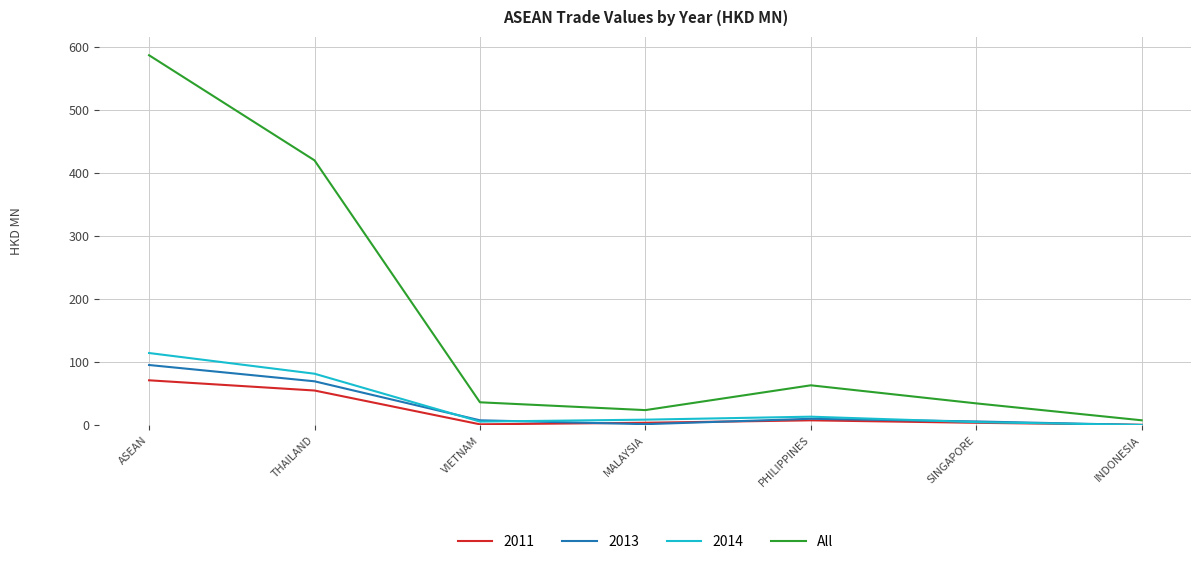

Which series has the widest spread of values?

All